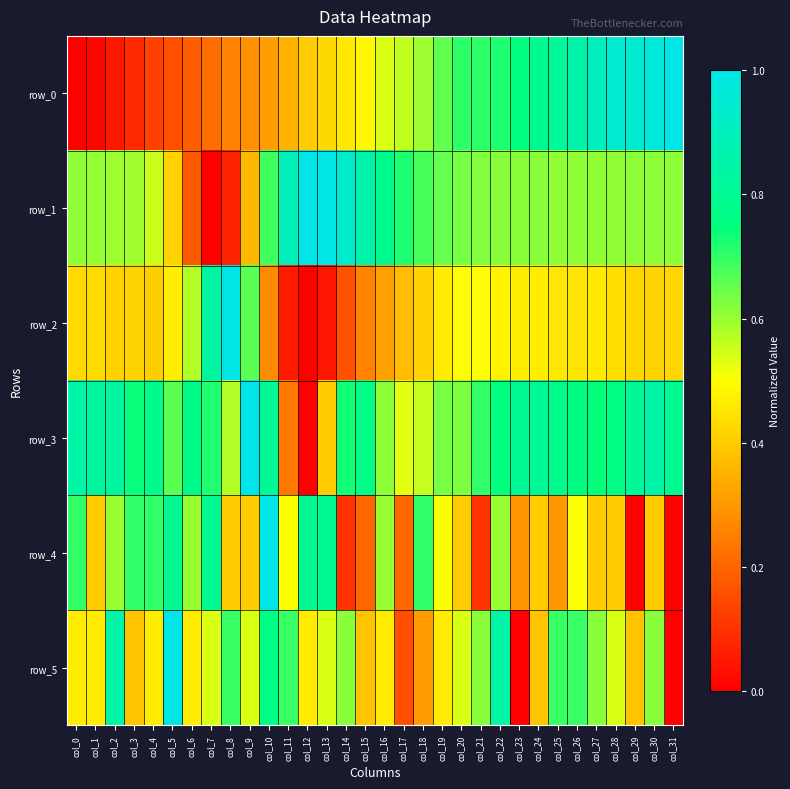

The value of row_1 at col_1 is 0.1. True or false?

False